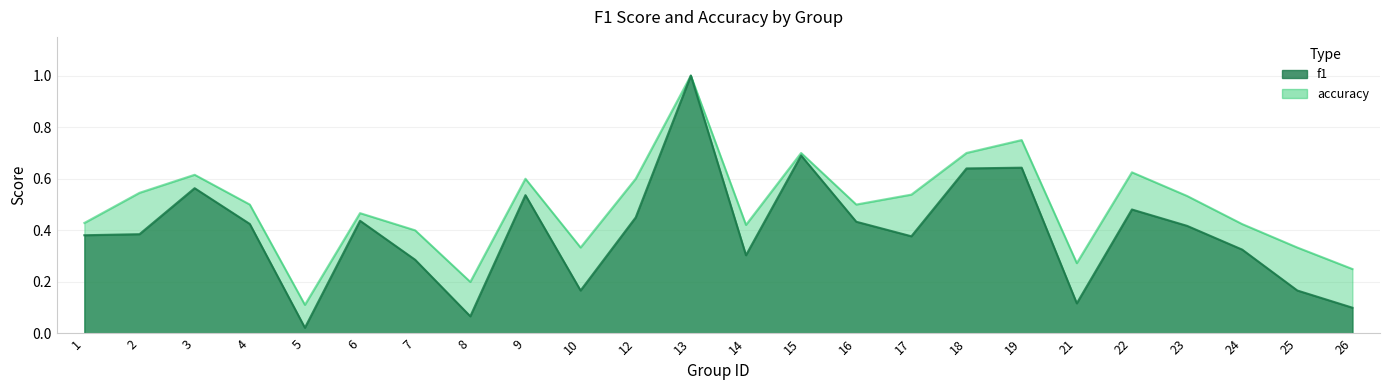

At which category is the sum across all series the highest?

13